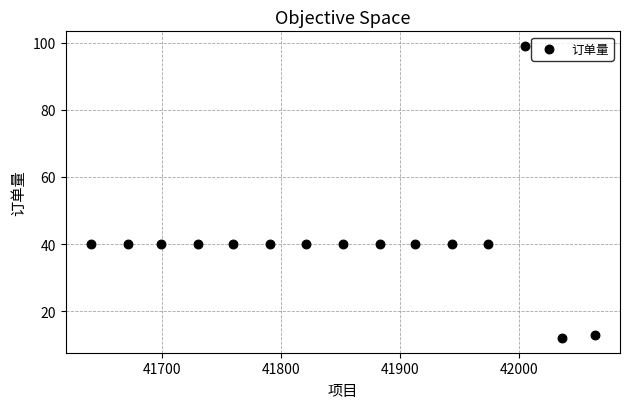

What is the range of Y values (max minus min)?

87